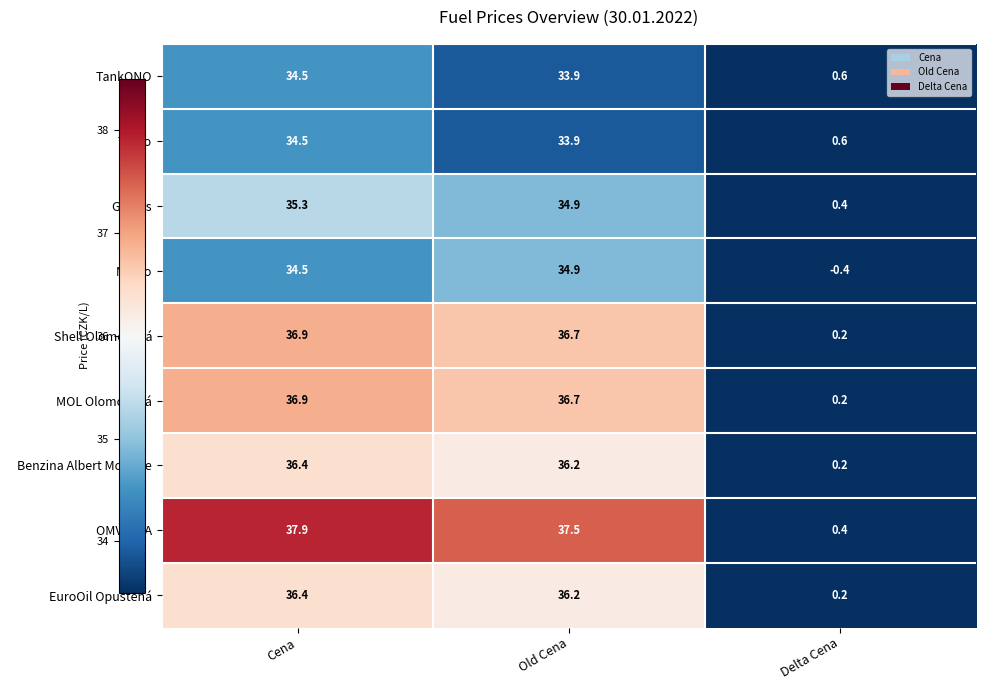

What is the total value across all series at Cena?

323.3